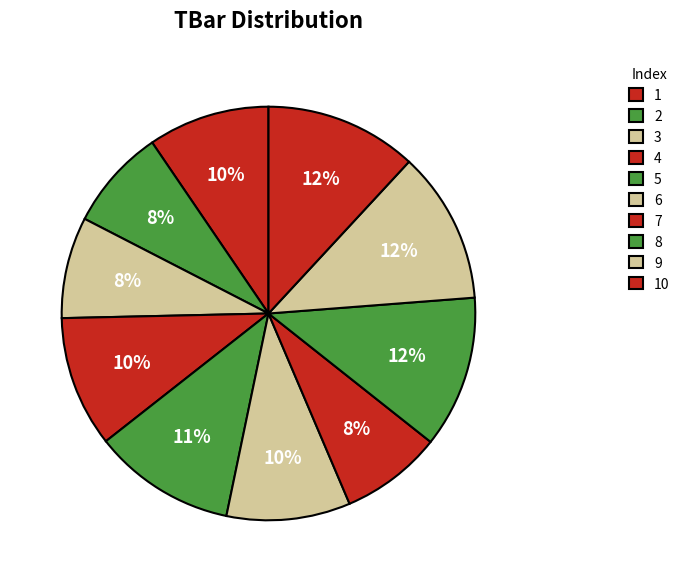

Which category has the smallest portion of the pie?

2